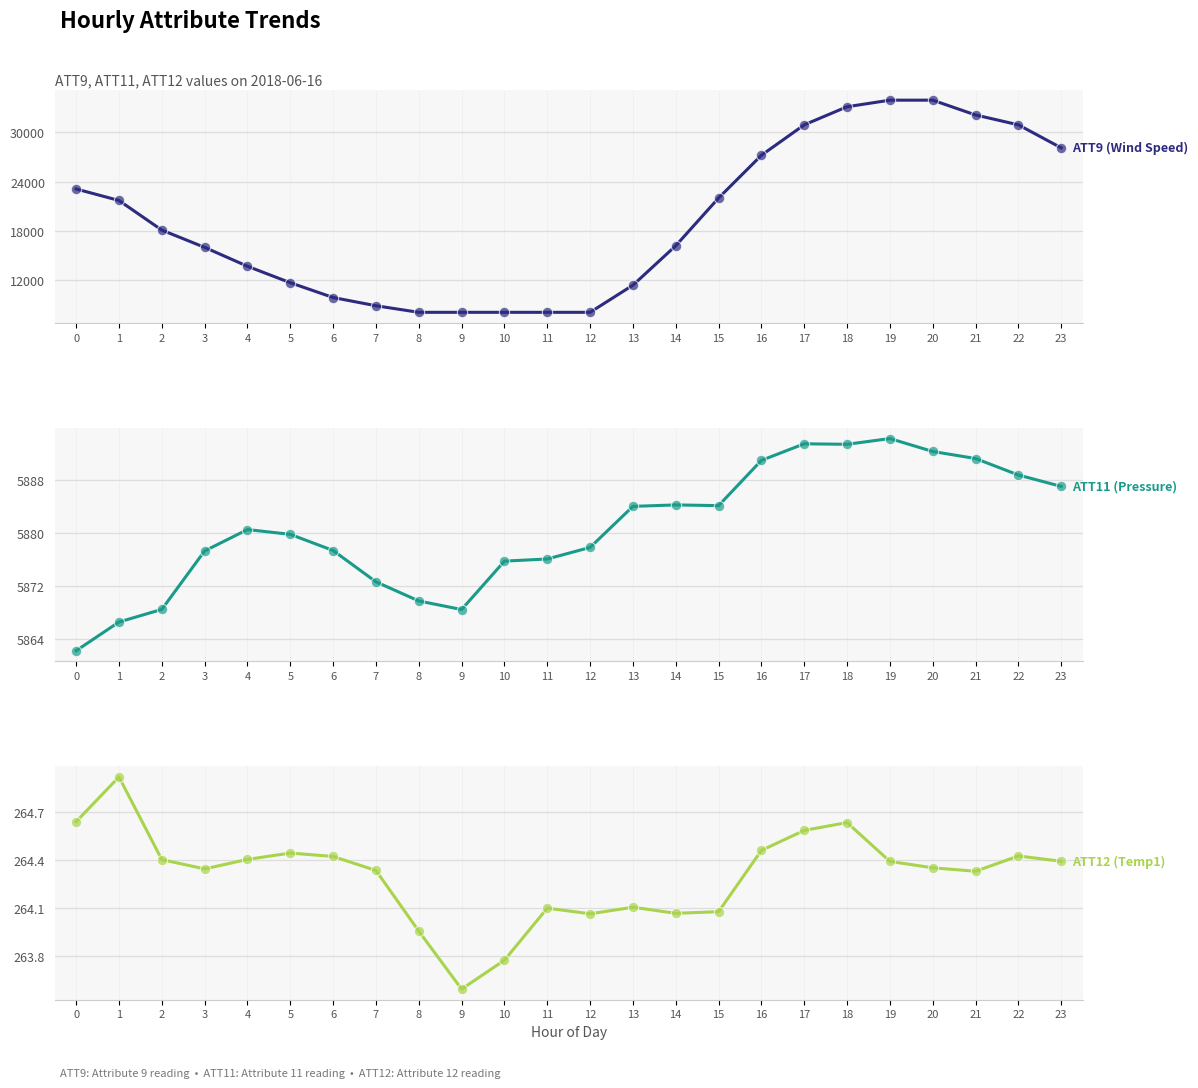

Which series has the largest Y range (max minus min)?

ATT9 (Wind Speed)